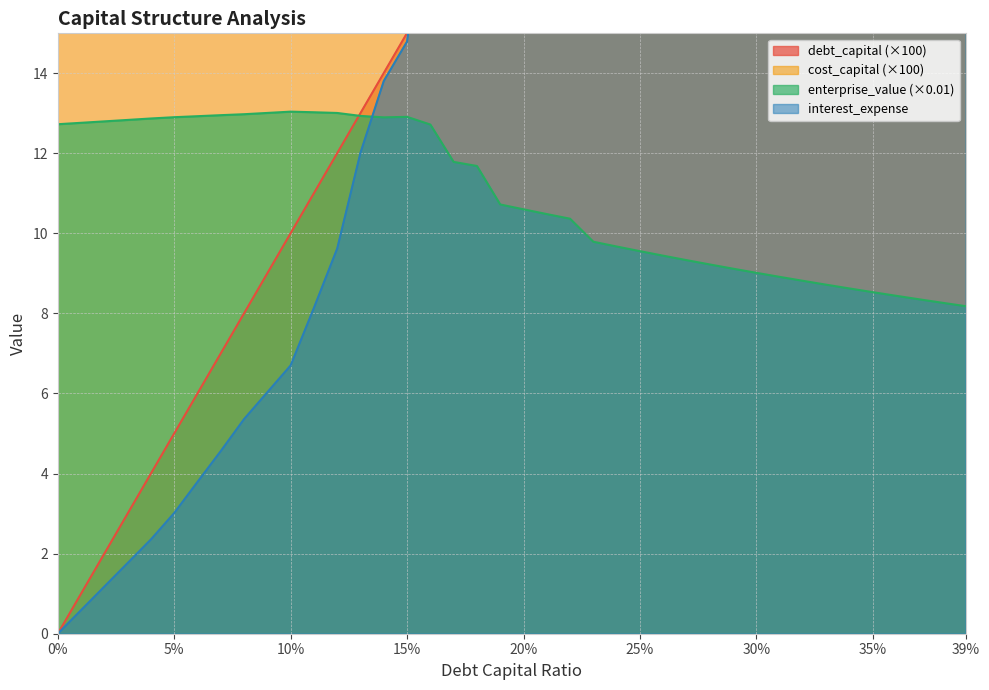

What position from the left is 0.21?

22